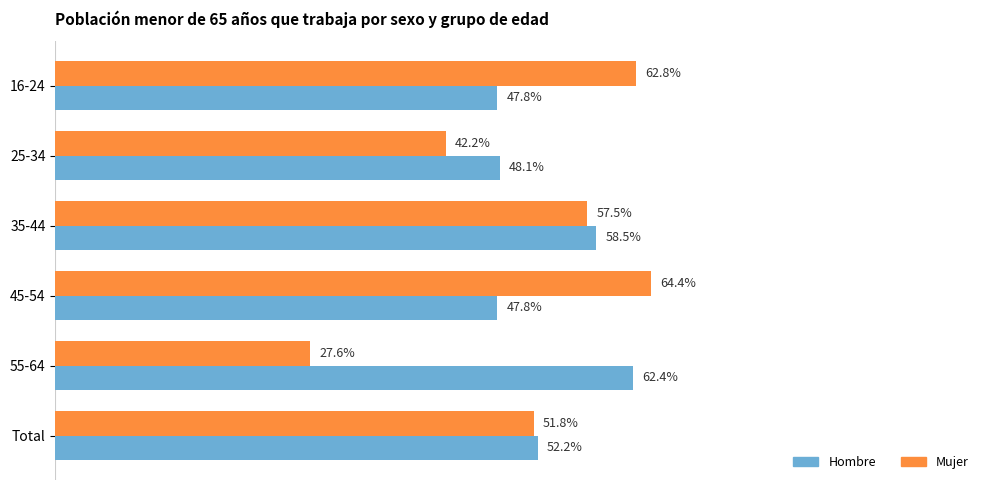

What are all the series names shown in the legend?

Hombre, Mujer